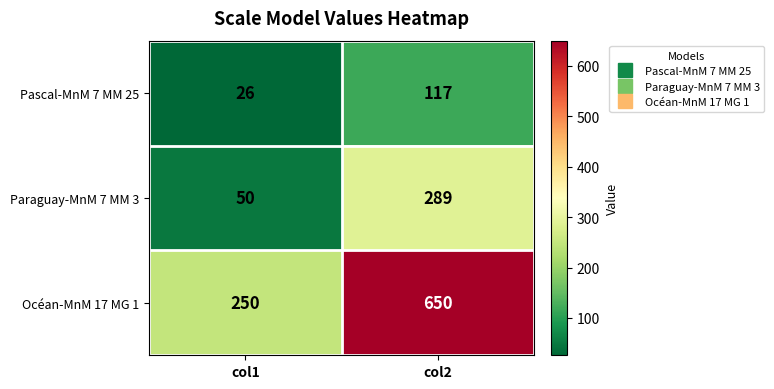

Which series has the largest total across all categories?

Océan-MnM 17 MG 1